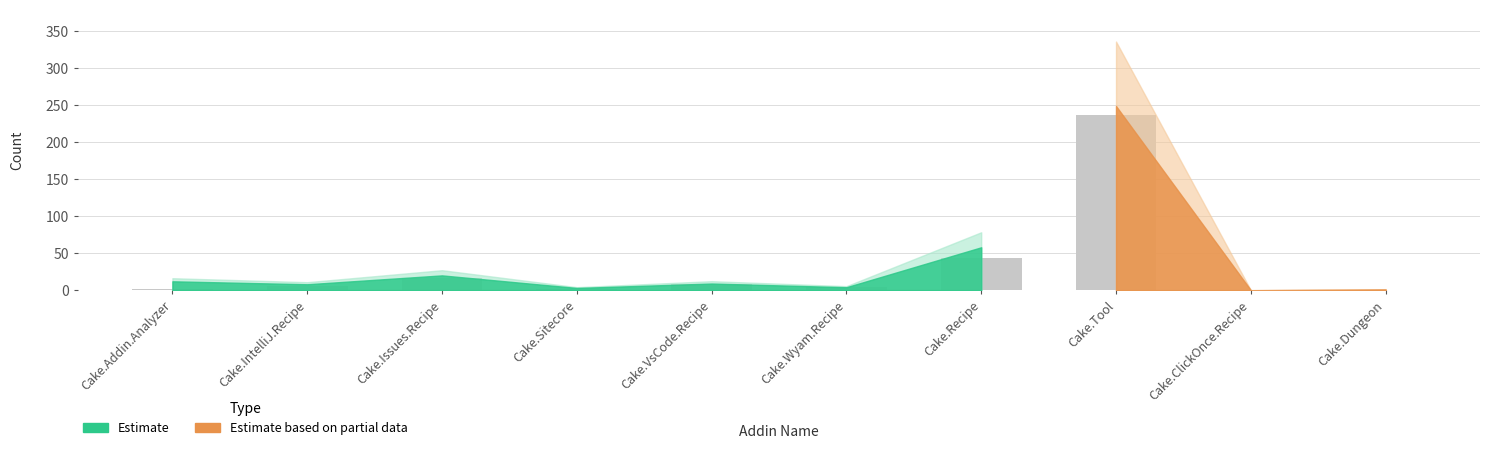

Where is the data nearest to the value 118?

Cake.Recipe